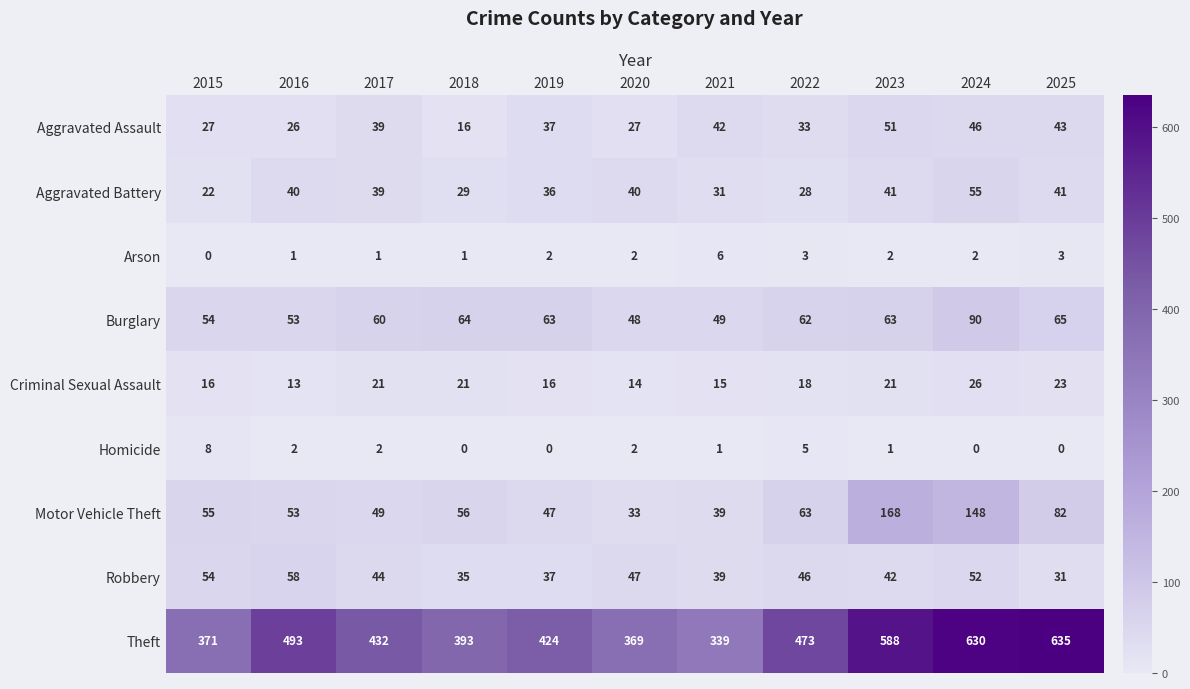

Where is Aggravated Assault nearest to the value 33?

2022